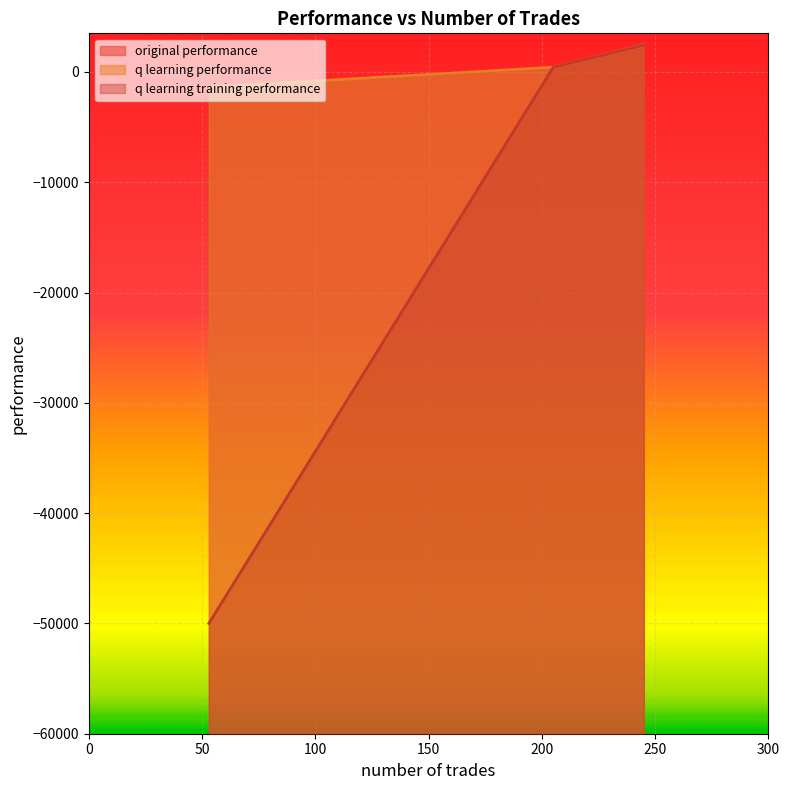

What is the sum of the original performance values at 205 and 53?

-977.1